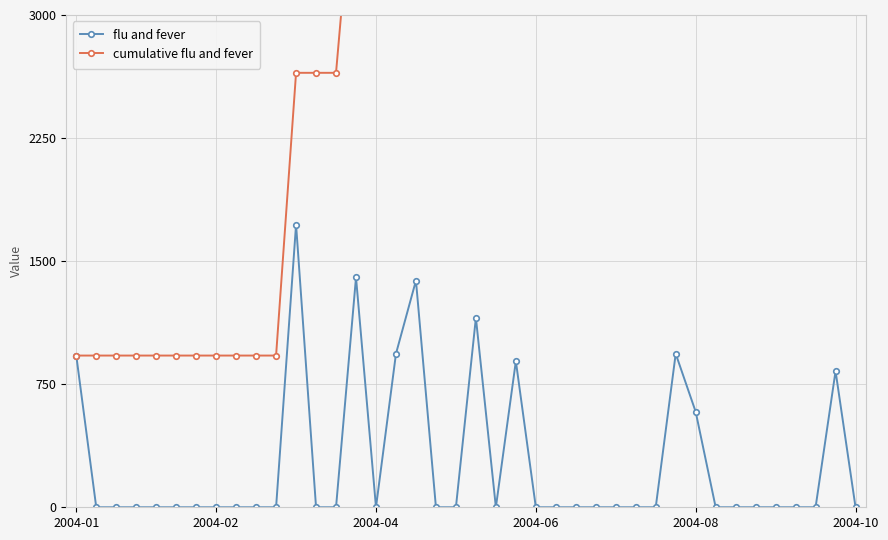

Does the chart have visible grid lines?

Yes